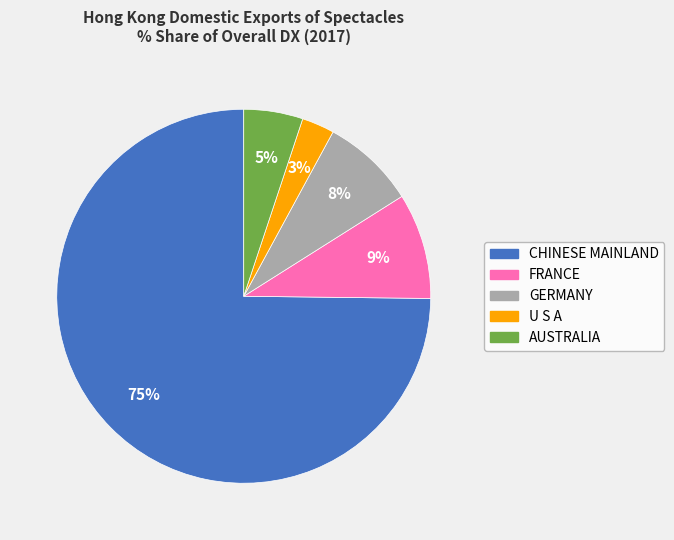

Count the number of slices in the pie.

5